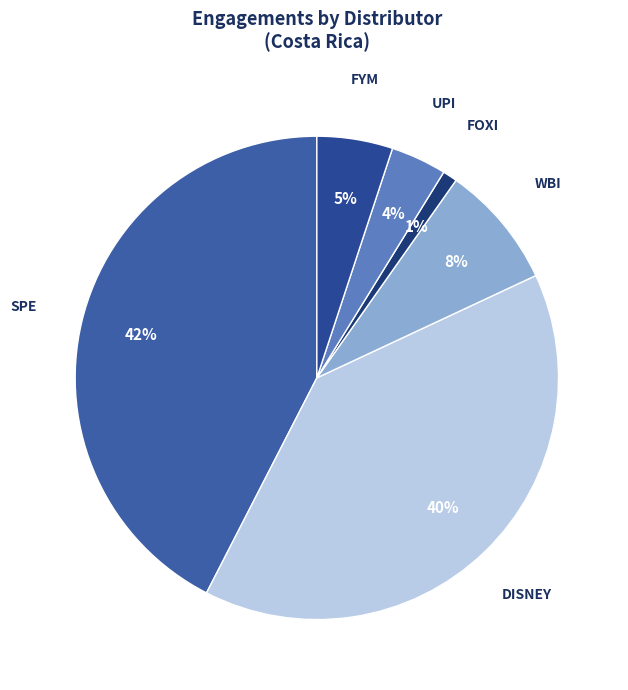

Combined, do UPI and WBI account for over 50%?

No